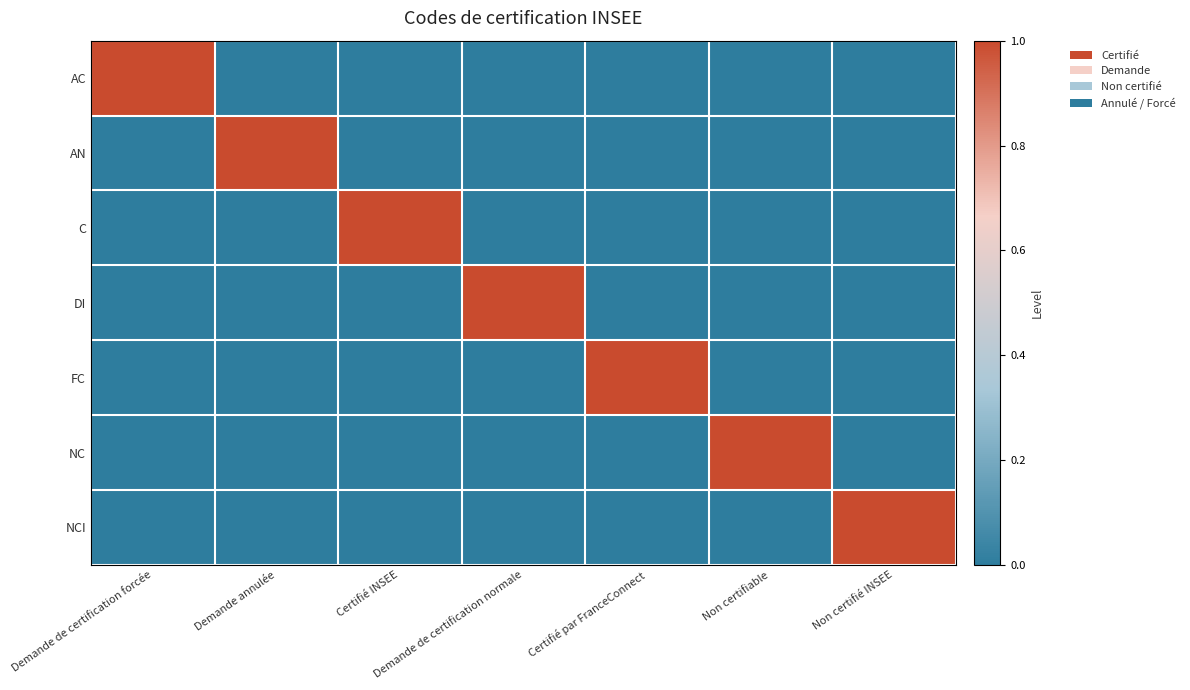

At which category does the chart reach its minimum across all series?

Demande annulée